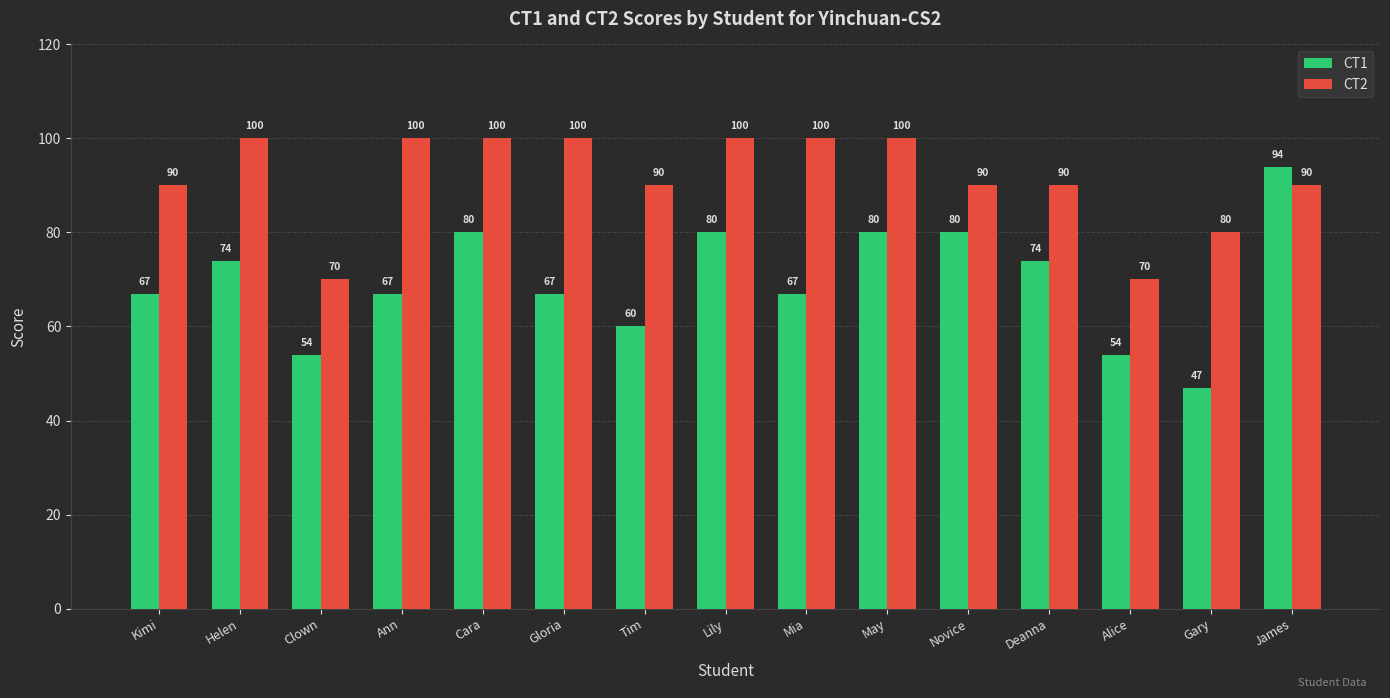

What value does the CT2 series have at Gloria, to the nearest 10?

100